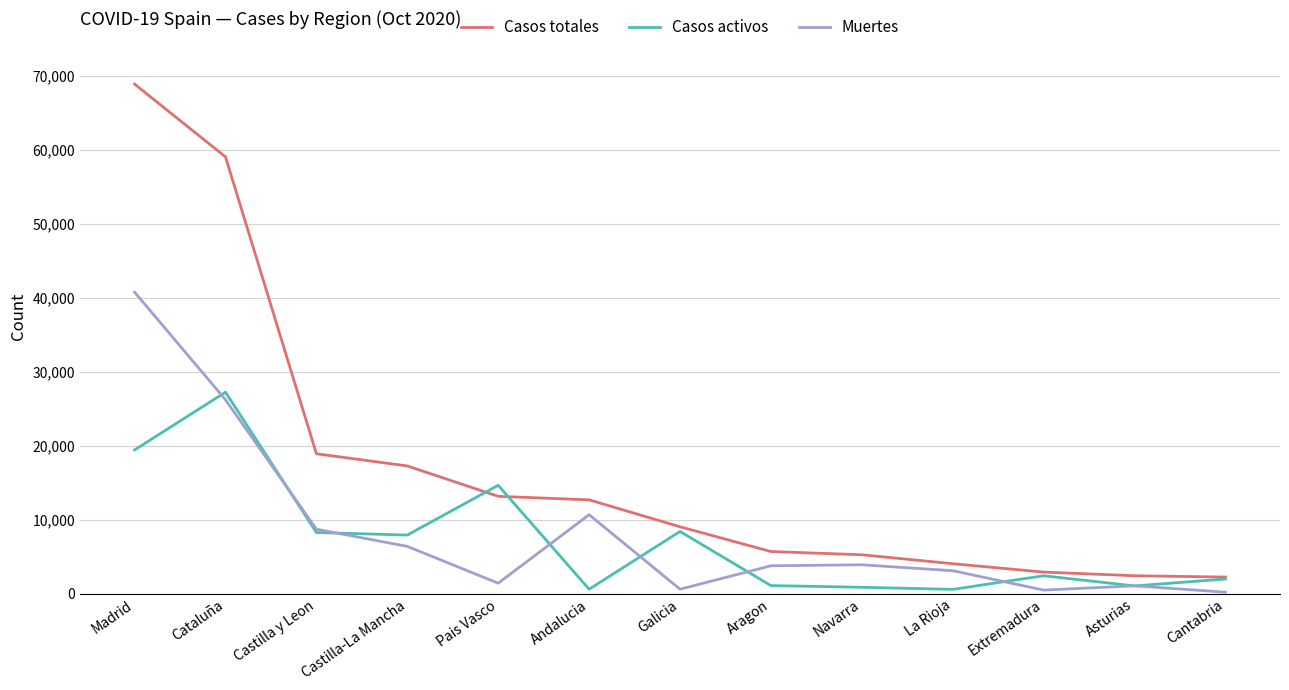

Which series changed the most between Cataluña and Aragon?

Casos totales